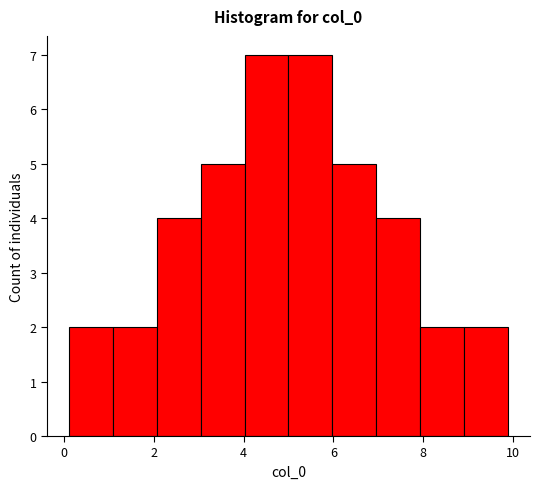

Reading left to right, transcribe this chart: for each bar, give the range it covers on the x-axis and its height. Neither the bar edges nor the heights are printed on the chart, so give them approximately, as read against the axes.

0.2 to 1.0: 2
1.0 to 2.0: 2
2.0 to 3.0: 4
3.0 to 4.0: 5
4.0 to 5.0: 7
5.0 to 6.0: 7
6.0 to 7.0: 5
7.0 to 8.0: 4
8.0 to 9.0: 2
9.0 to 9.8: 2